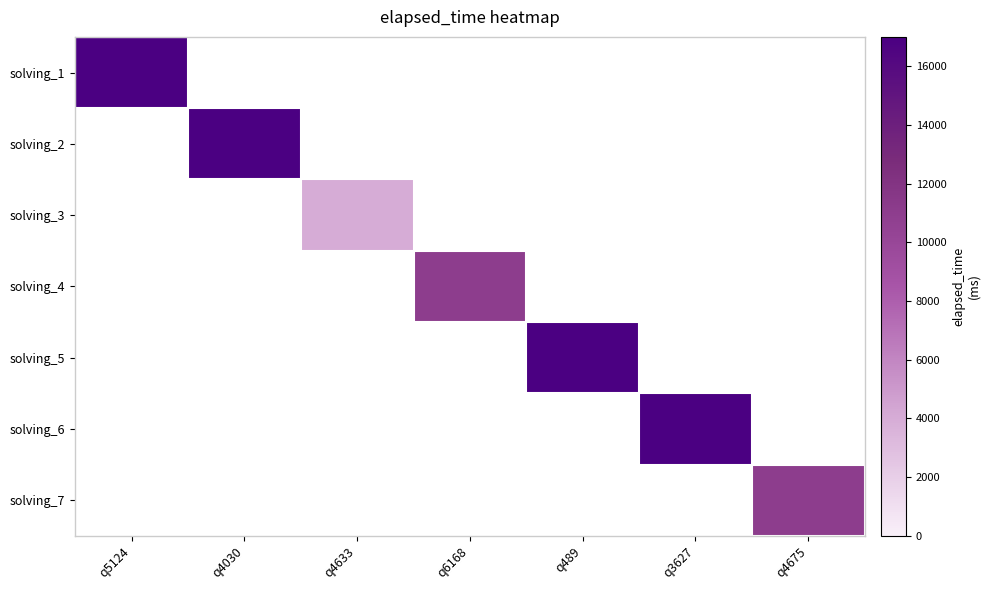

At which label is solving_1 closest to 17000?

q5124